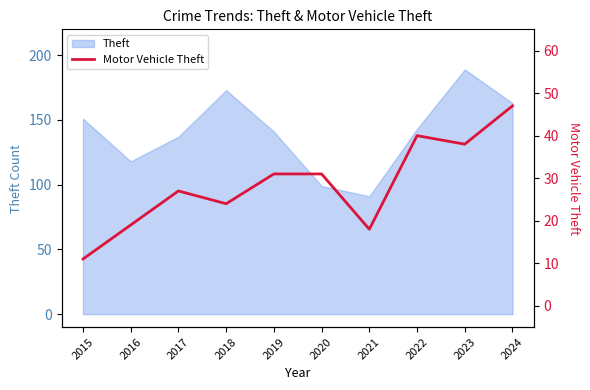

What is the maximum value shown in the chart?

47